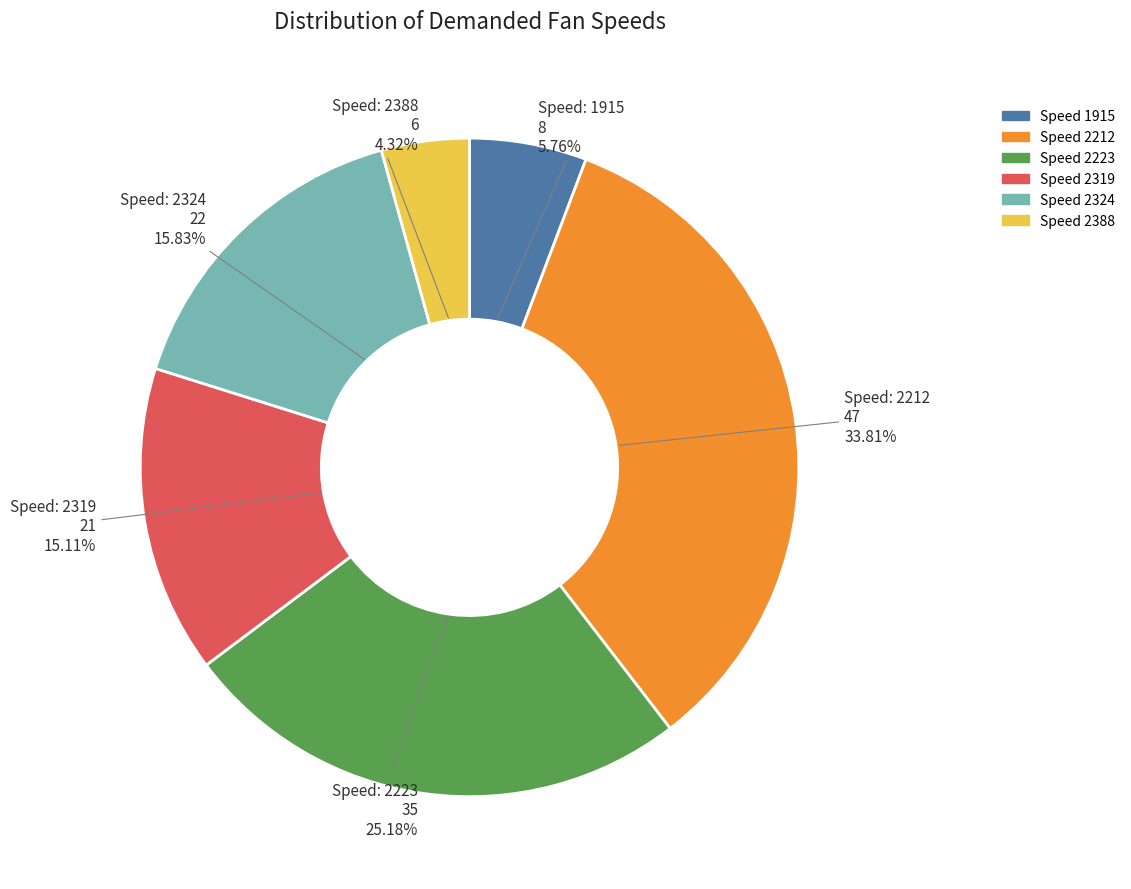

Does any single category account for the majority?

No